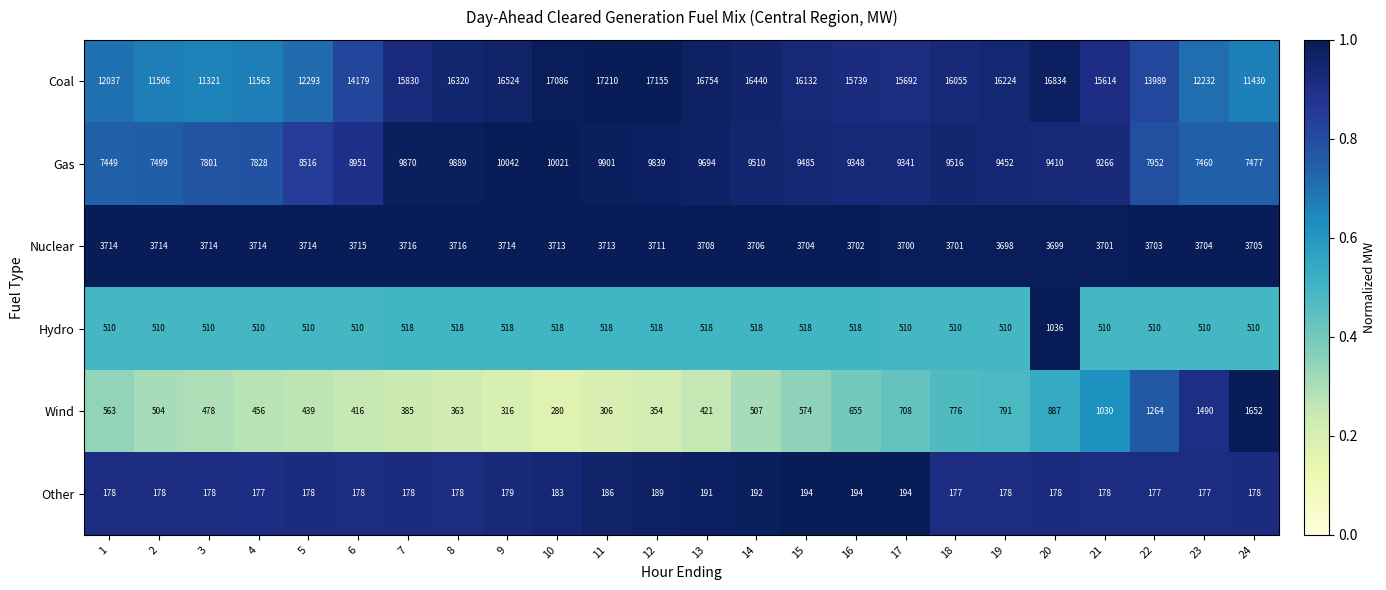

The value of Nuclear at 11 is 5016. True or false?

False